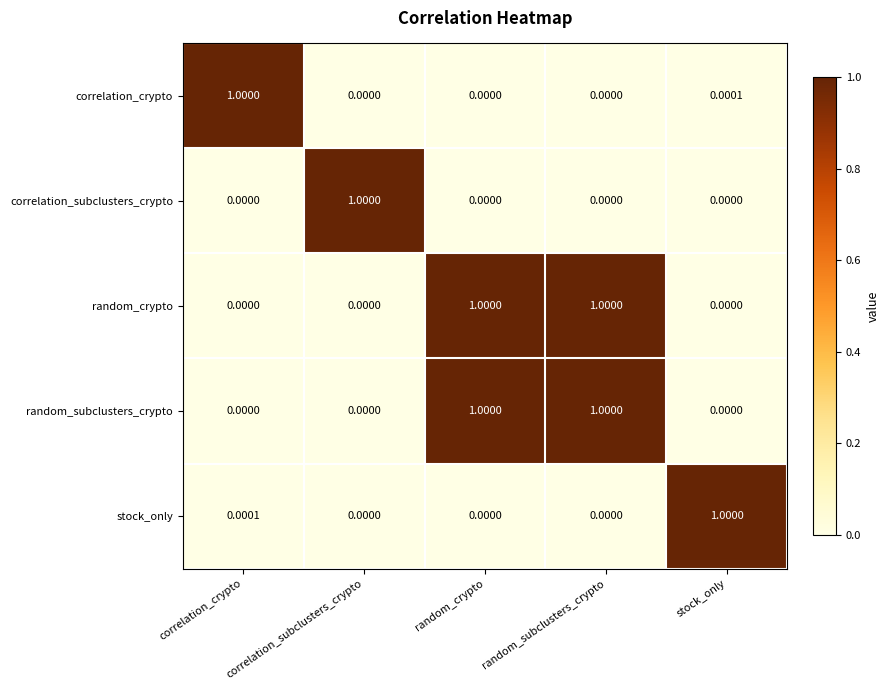

Which has a higher value, correlation_crypto or random_crypto?

correlation_crypto